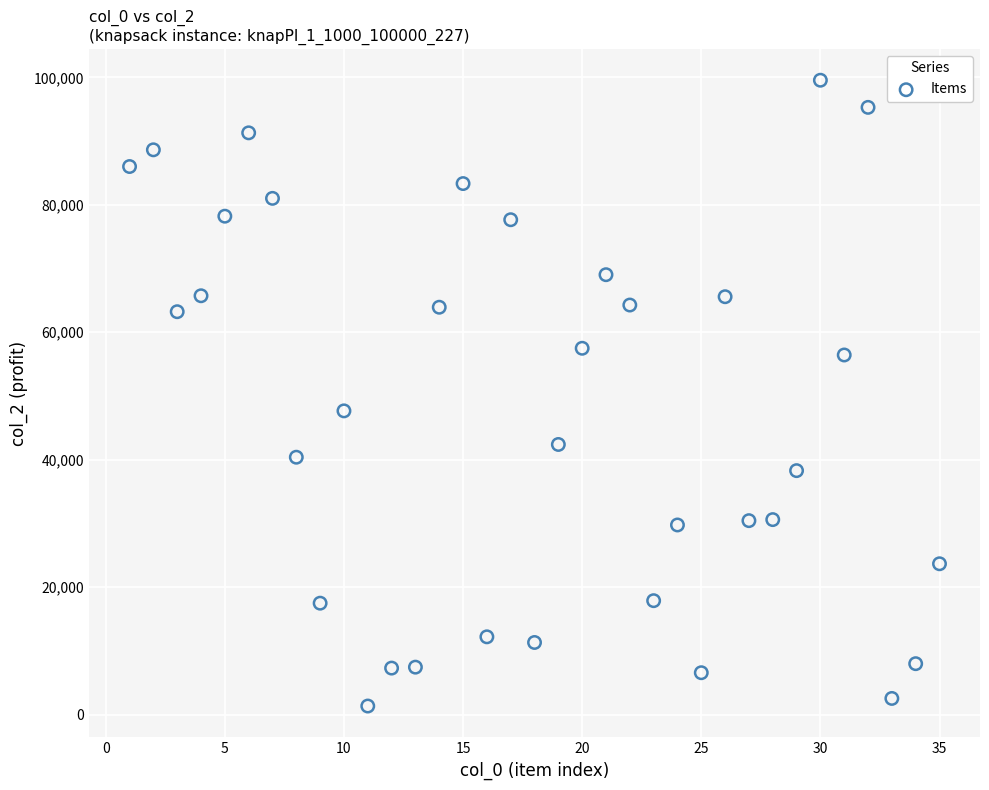

What is the range of X values (max minus min)?

34